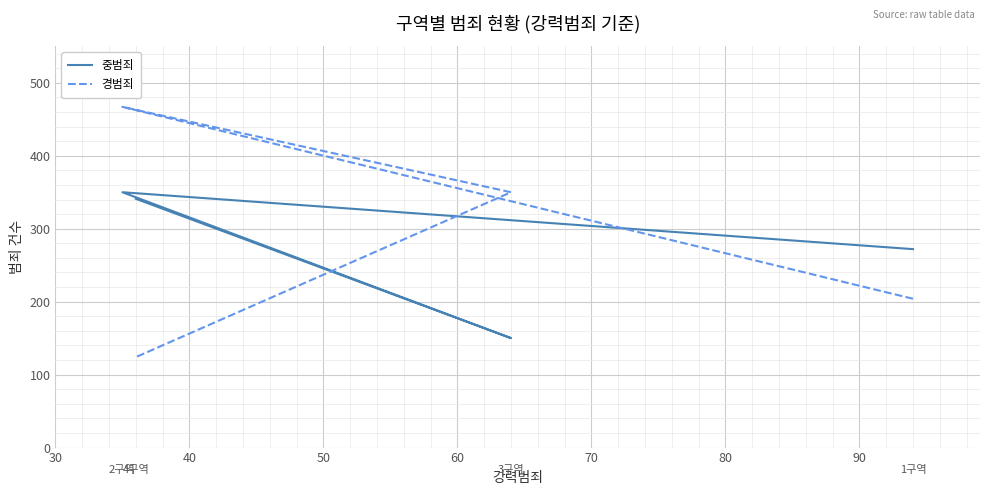

What are all the series names shown in the legend?

중범죄, 경범죄